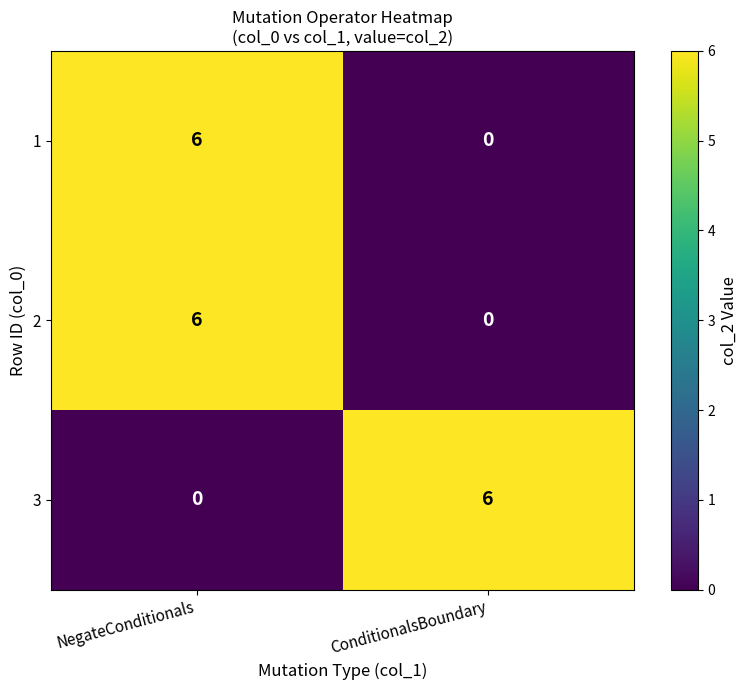

Where is 3 nearest to the value 3?

NegateConditionals